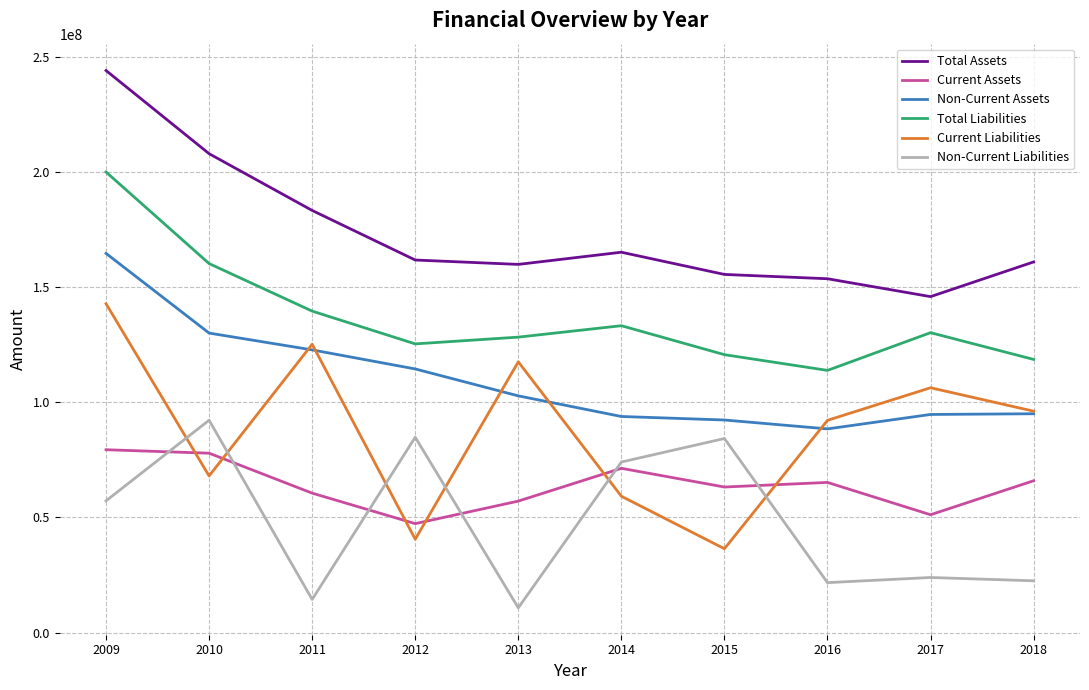

True or false: Non-Current Liabilities has more than 1 interior local peaks.

True